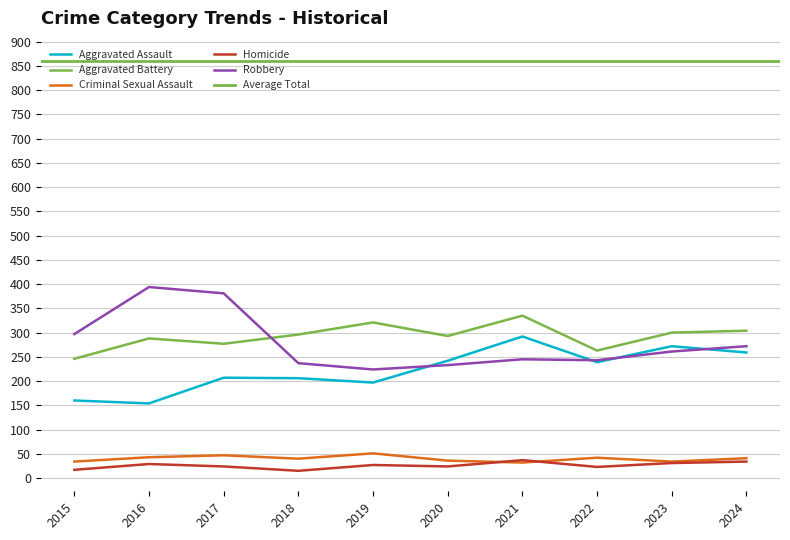

Rank the categories by Aggravated Assault value from lowest to highest.

2016, 2015, 2019, 2018, 2017, 2022, 2020, 2024, 2023, 2021